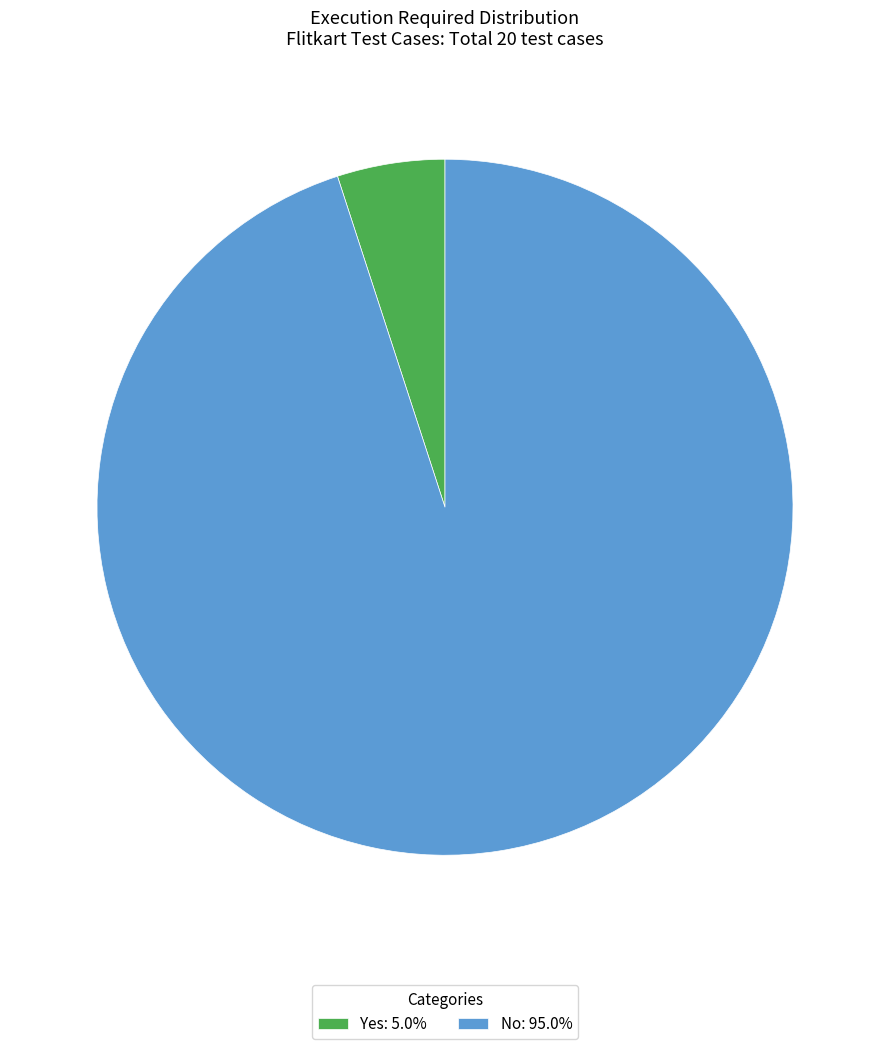

Is Yes the majority of the pie?

No